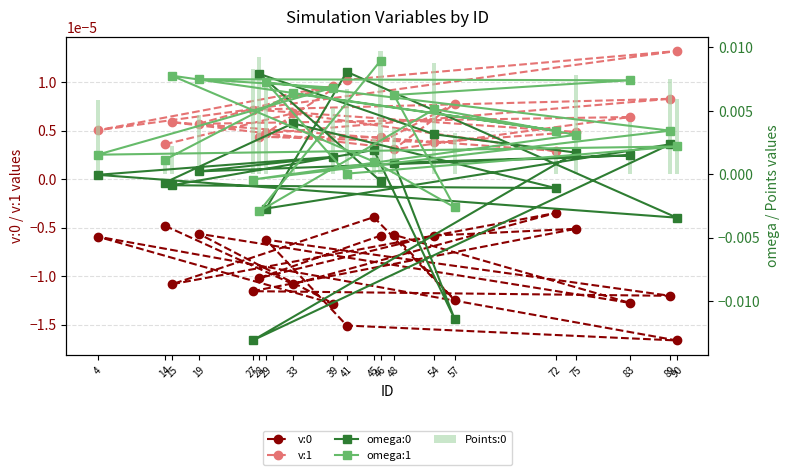

Between 45 and 19, which series saw the biggest shift?

omega:1